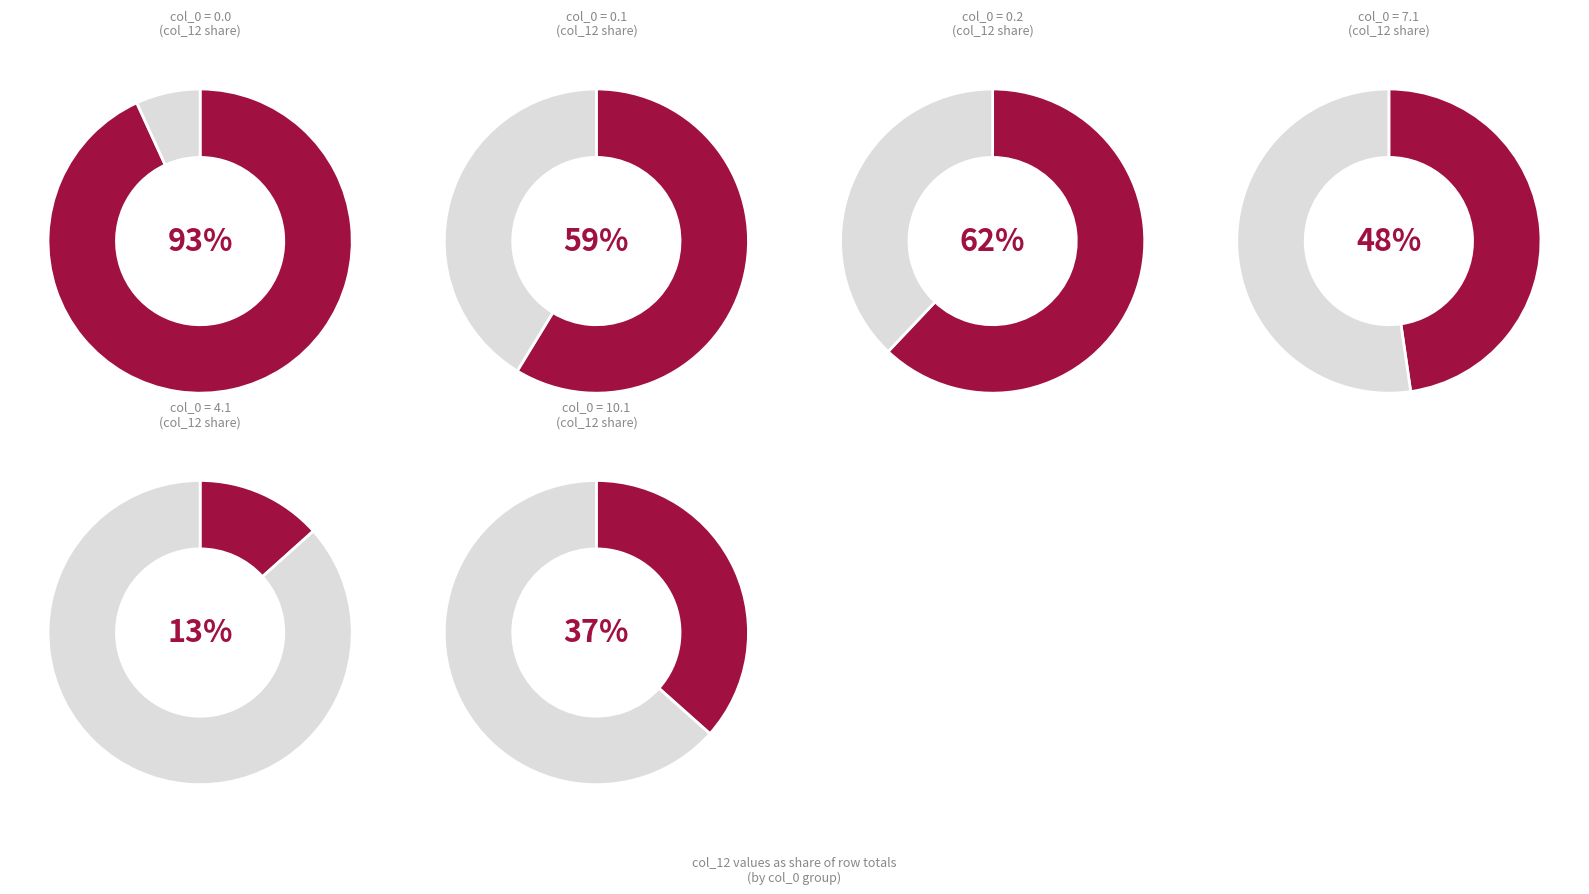

Which category has the smallest portion of the pie?

Row 4.1